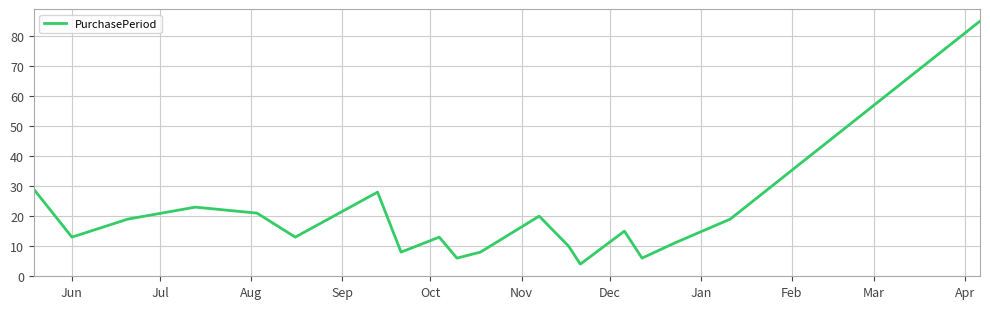

What is the maximum value shown in the chart?

85